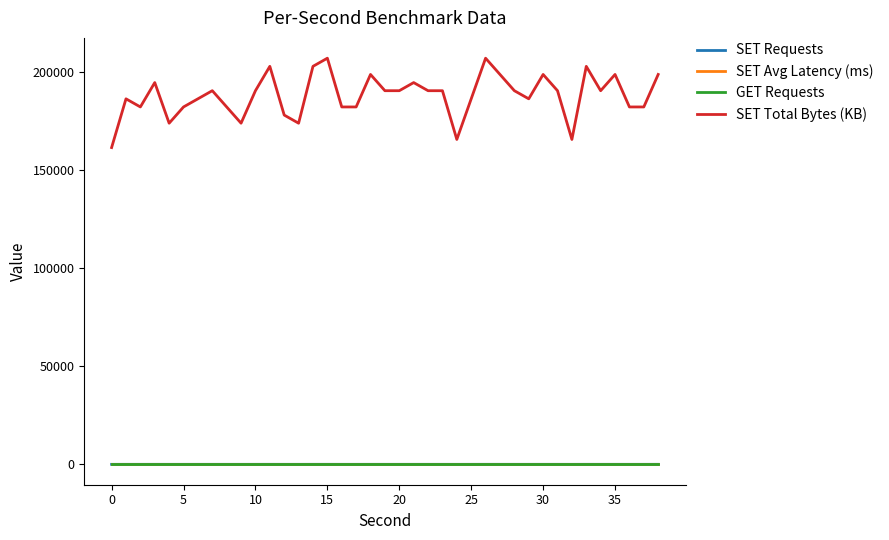

True or false: GET Requests and SET Total Bytes (KB) intersect in this chart.

False